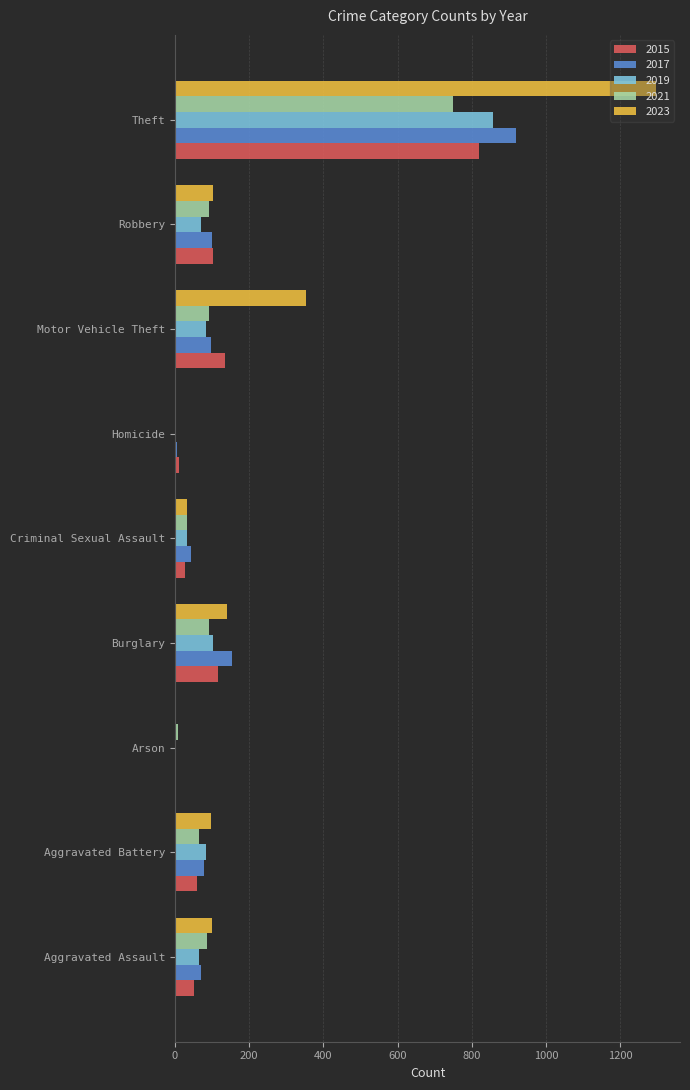

What is the sum of all 2017 values?

1463